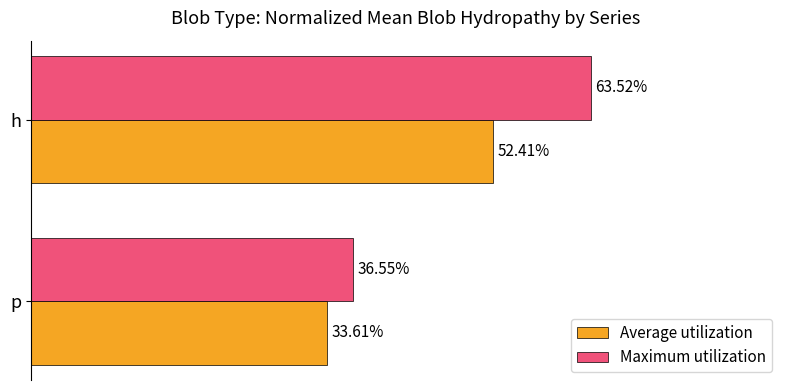

Rank the series by their maximum value, from lowest to highest.

Average utilization, Maximum utilization